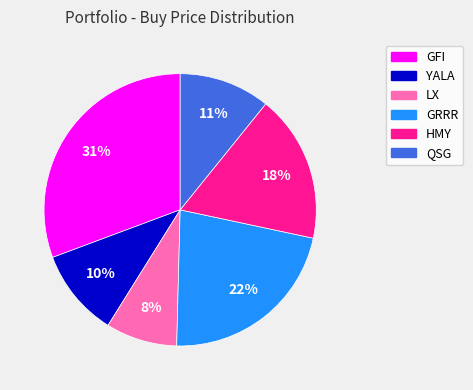

The HMY slice represents 32% of the pie. True or false?

False